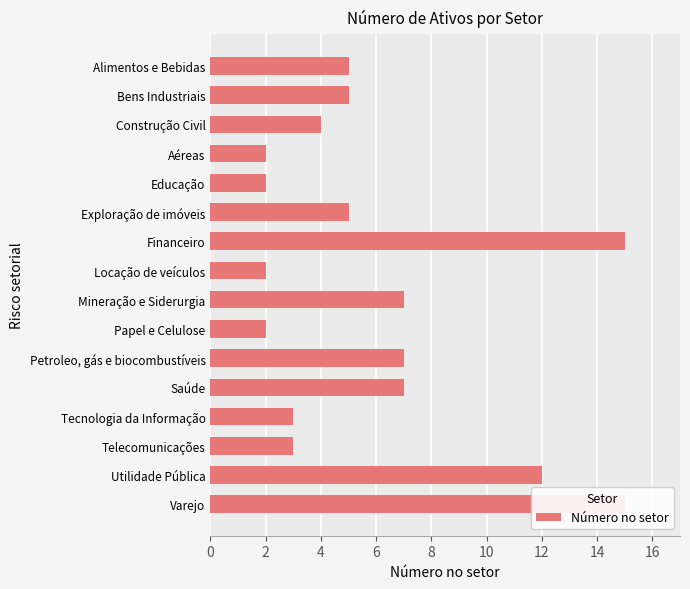

True or false: the data shows 3 at Aéreas.

False